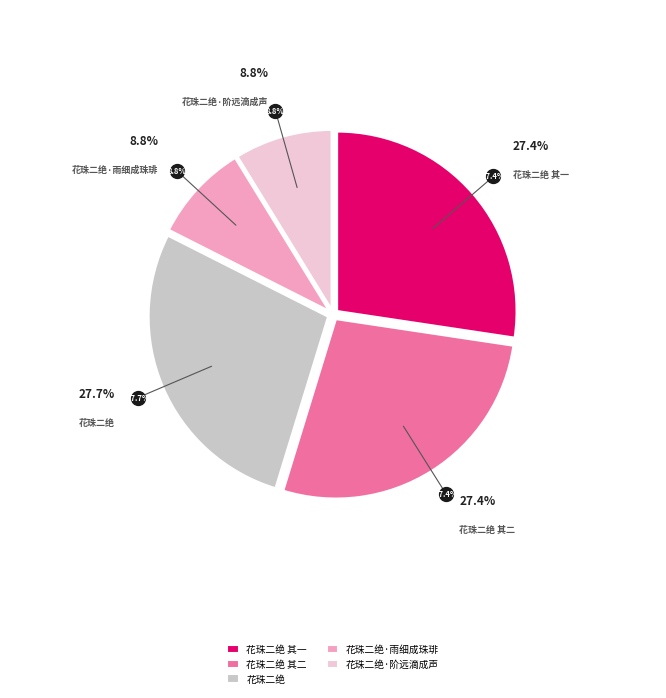

To the nearest percent, what percentage of the pie is 花珠二绝·雨细成珠琲?

9%